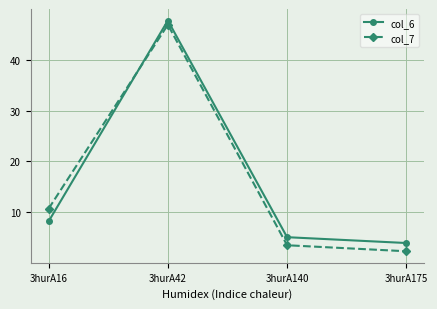

At how many categories does at least one series exceed 40?

1